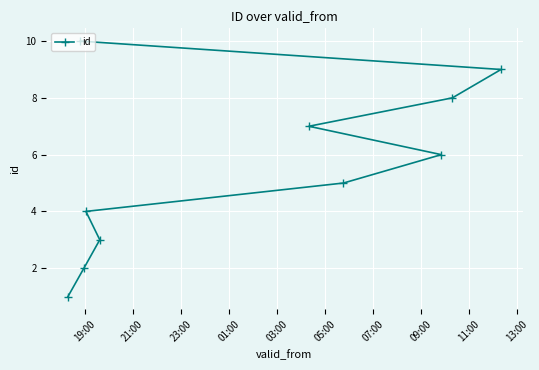

Reading left to right, list all the values displayed in this chart.

1	10	2	4	3	7	5	6	8	9